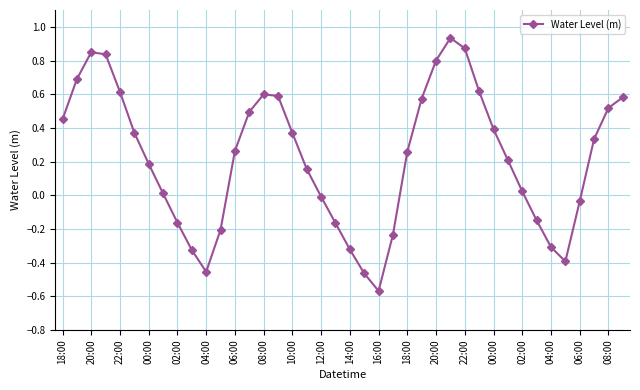

How many interior local peaks (higher than both neighbors) does the data have?

3